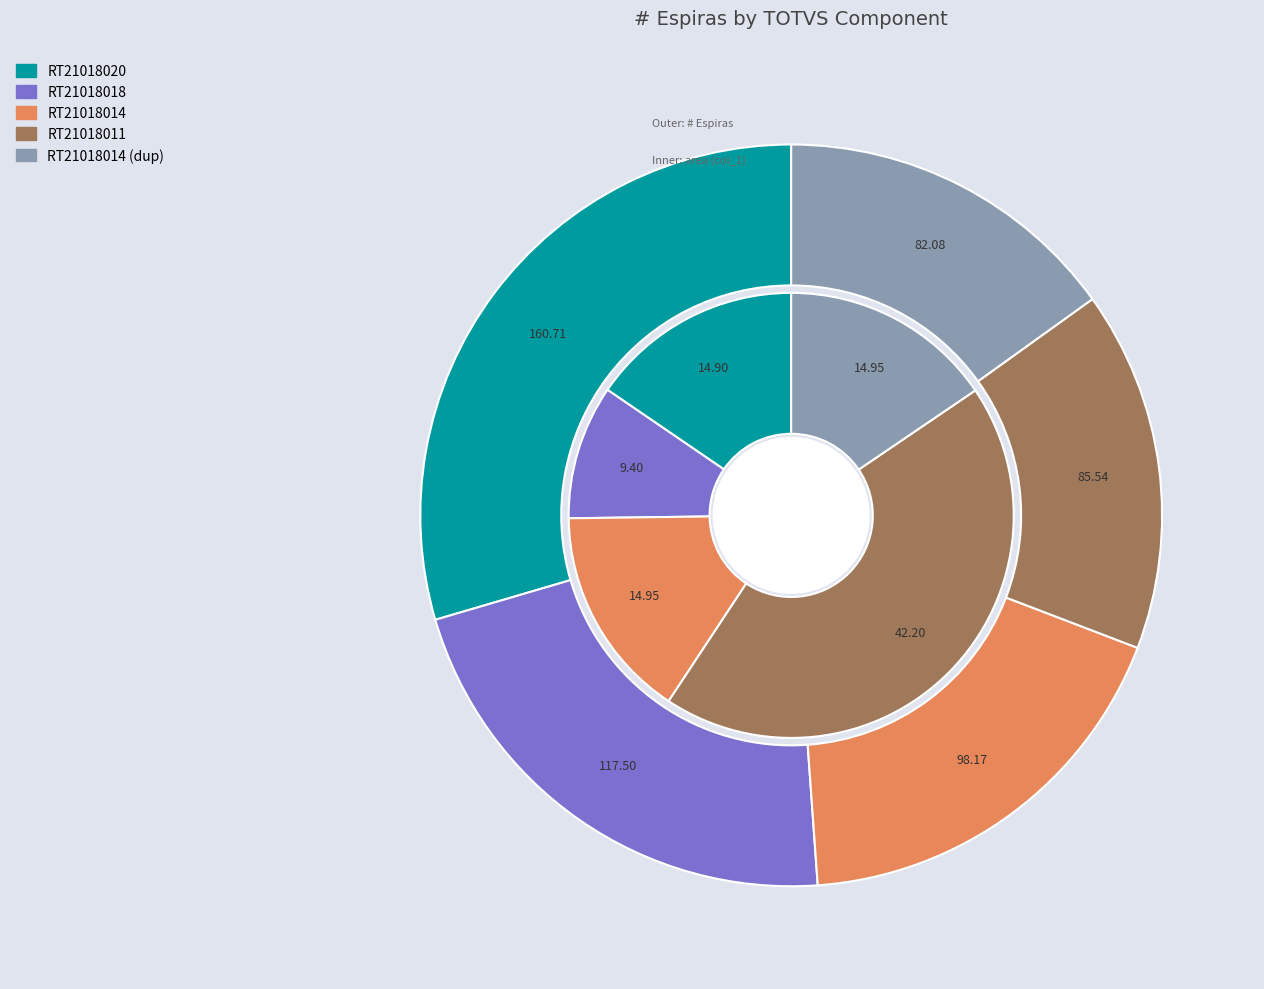

Is it true that totvs_values is 10% of the pie?

True